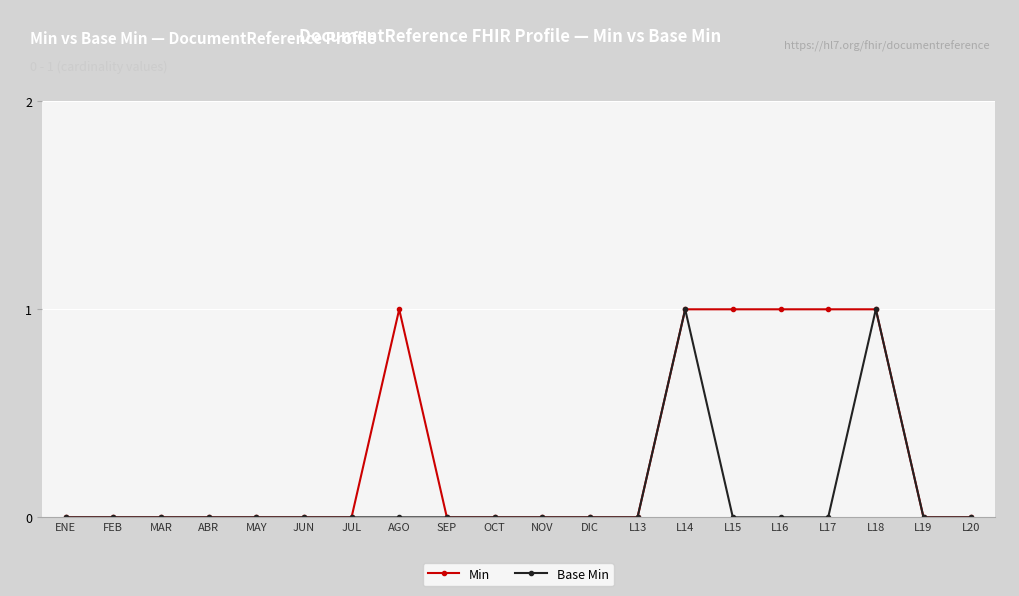

What is the difference between the second highest and second lowest values in the Base Min series?

1